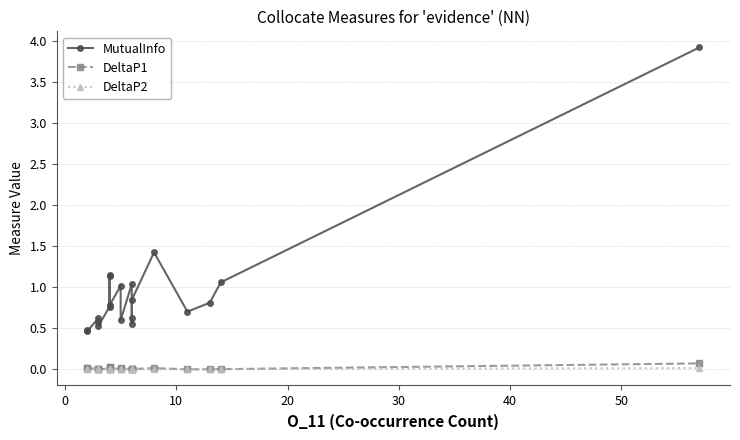

Count the number of data series in this chart.

3